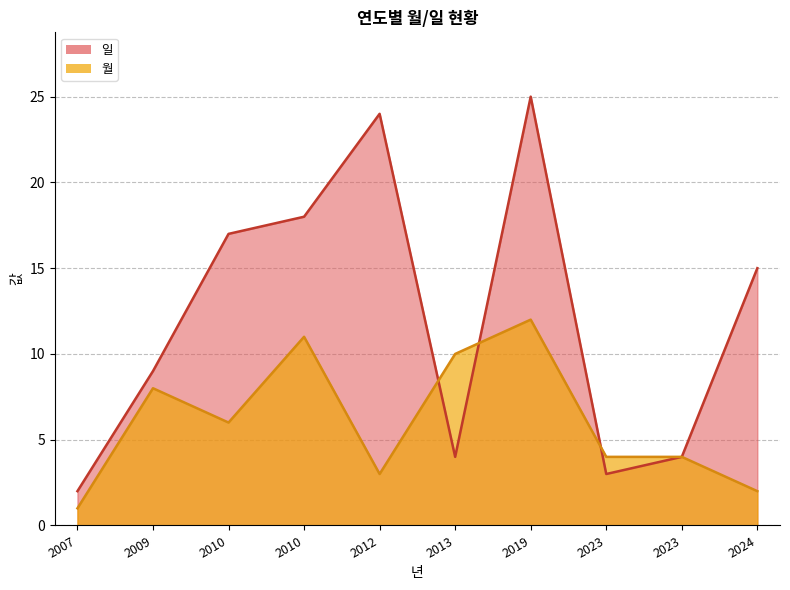

What is the value of the 월 point at the 8th from the left?

4